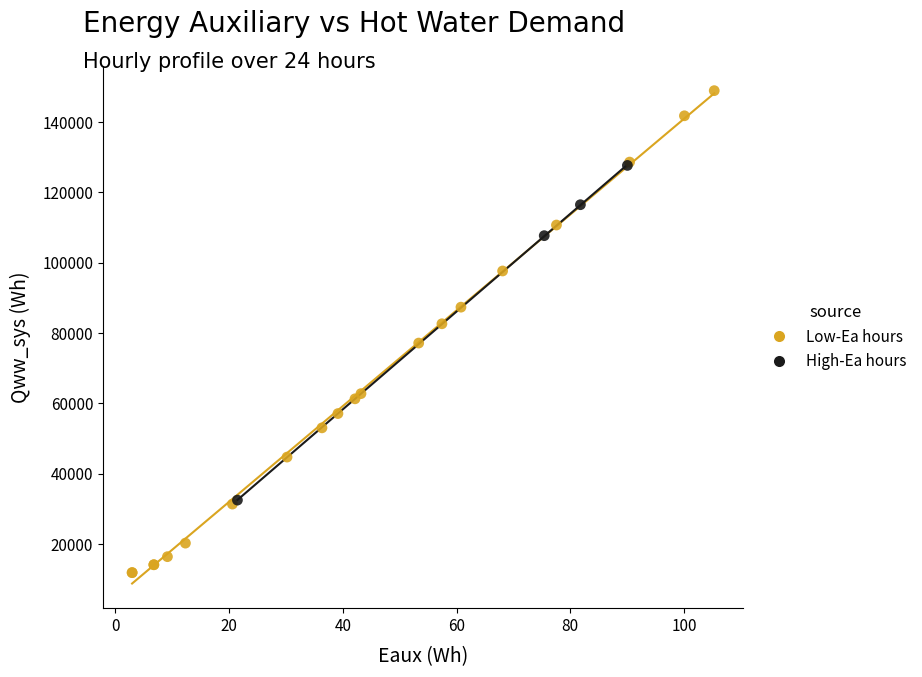

Which series reaches the minimum Y coordinate?

Low-Ea hours